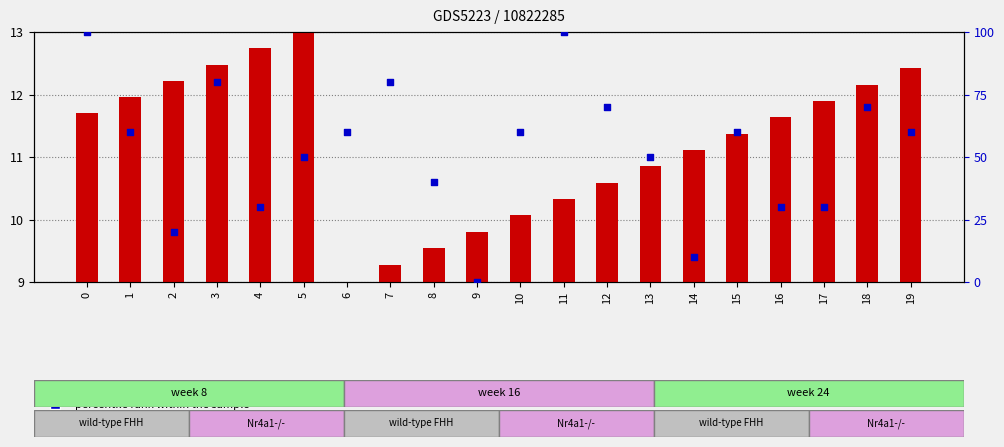

Is the value of percentile rank within the sample at 18 greater than the value of transformed count at 15?

Yes